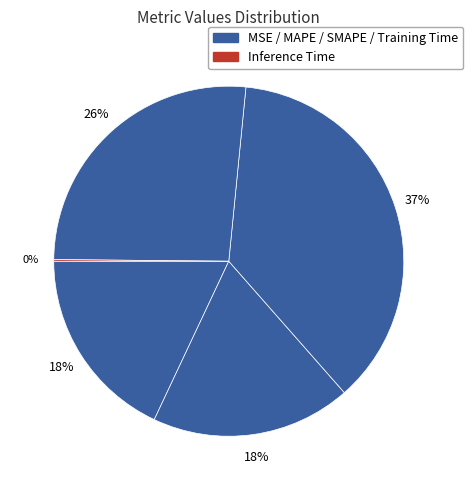

What is the smallest slice in the pie chart?

Inference Time